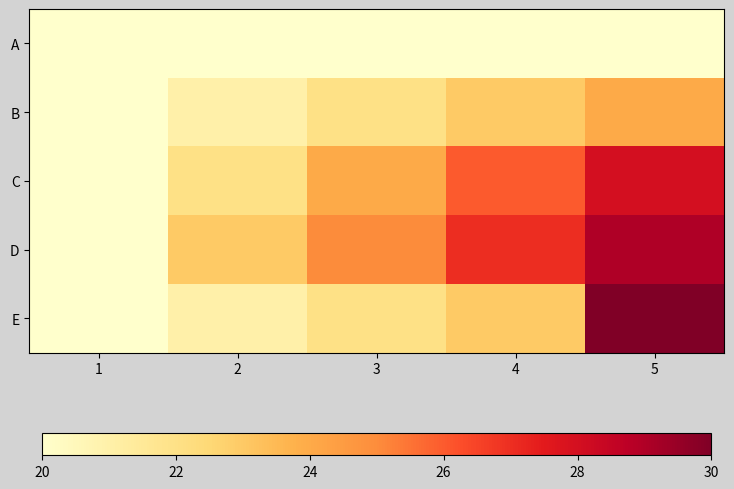

Which series has the largest range (max minus min)?

E